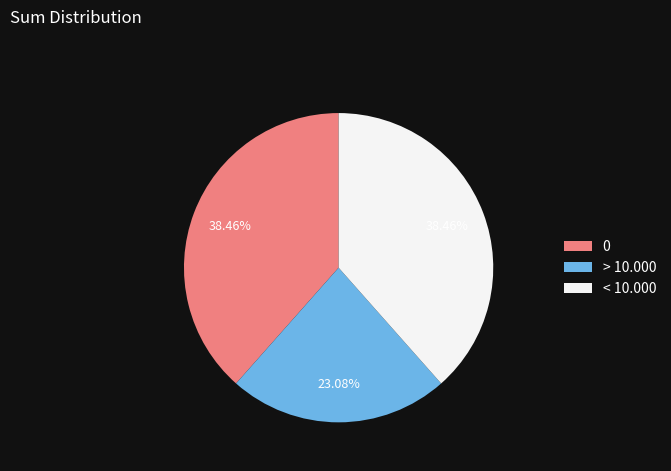

Do < 10.000 and > 10.000 together represent more than half of the pie?

Yes